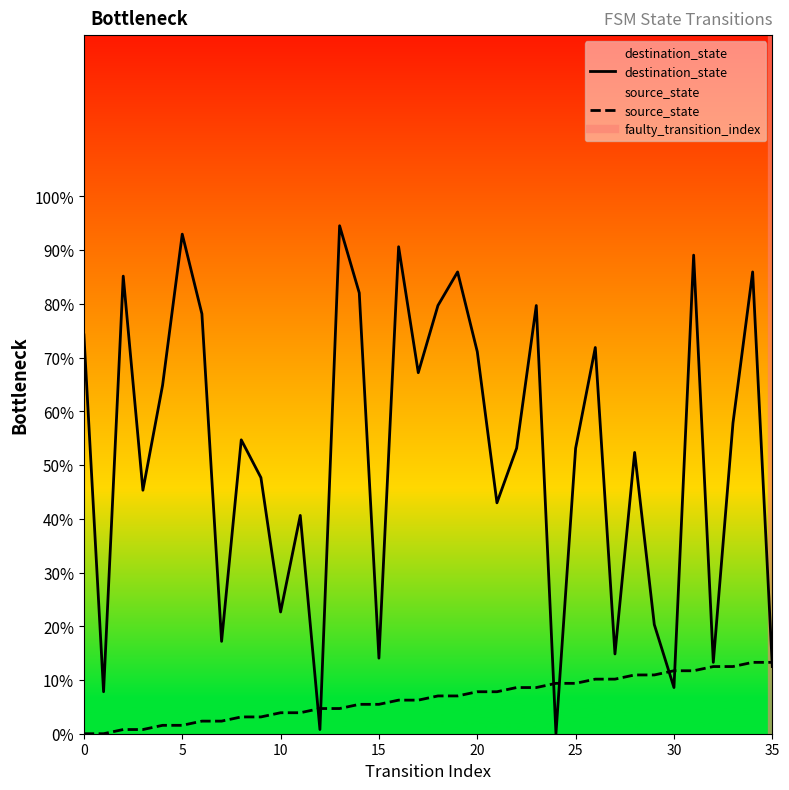

Reading right to left, transcribe all the data shown in this chart.

source_state: 13.3	13.3	12.5	12.5	11.7	11.7	10.9	10.9	10.2	10.2	9.4	9.4	8.6	8.6	7.8	7.8	7.0	7.0	6.2	6.2	5.5	5.5	4.7	4.7	3.9	3.9	3.1	3.1	2.3	2.3	1.6	1.6	0.8	0.8	0.0	0.0
destination_state: 12.5	85.9	57.8	13.3	89.1	8.6	20.3	52.3	14.8	71.9	53.1	0.0	79.7	53.1	43.0	71.1	85.9	79.7	67.2	90.6	14.1	82.0	94.5	0.8	40.6	22.7	47.7	54.7	17.2	78.1	93.0	64.8	45.3	85.2	7.8	74.2